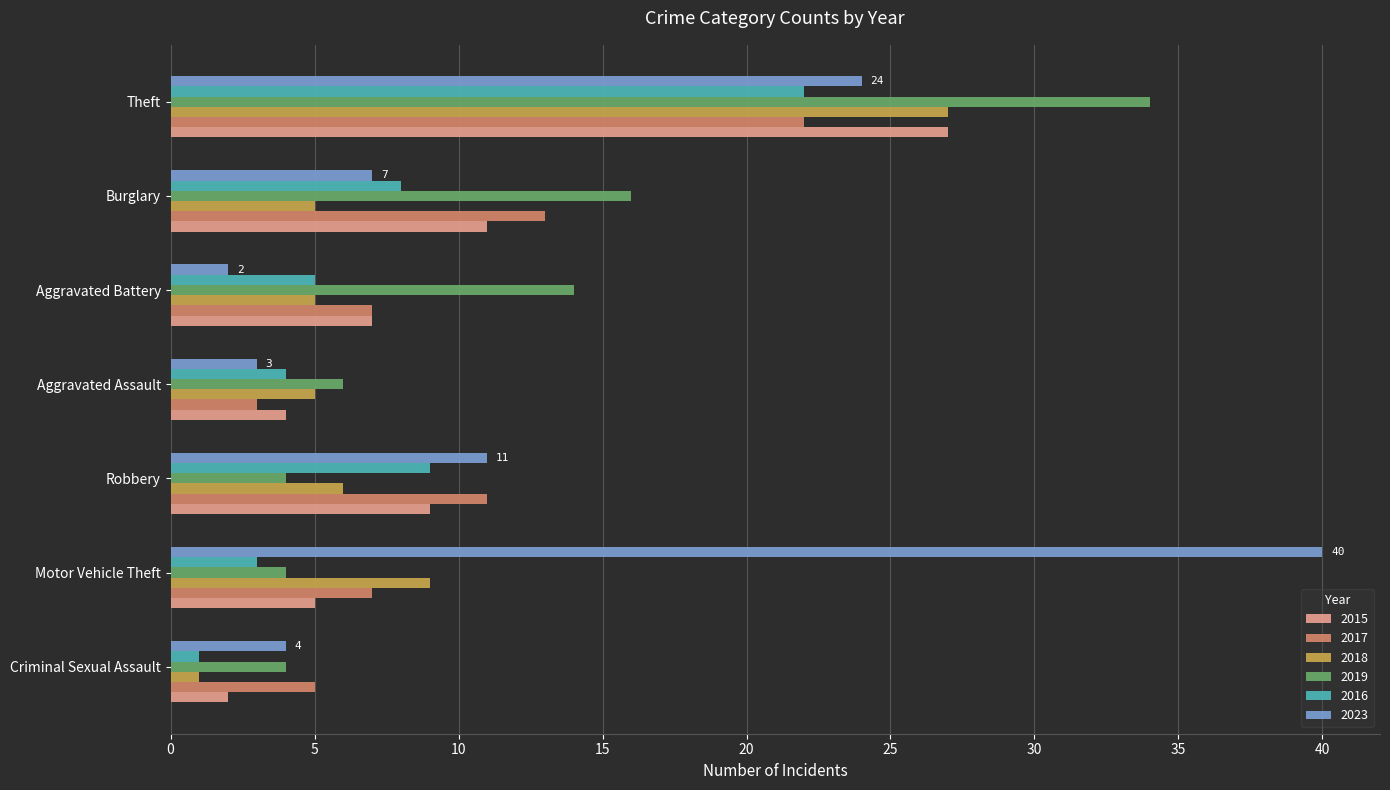

Is the value of 2016 at Aggravated Battery greater than the value of 2017 at Aggravated Assault?

Yes